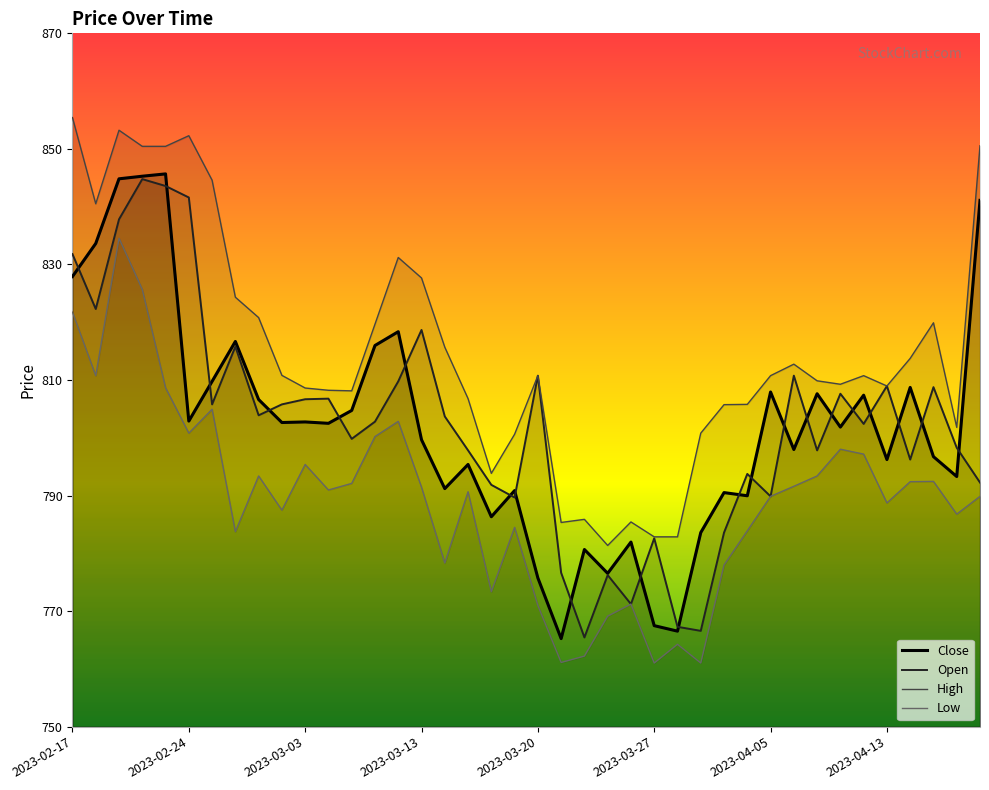

True or false: High and Open cross at least once.

False